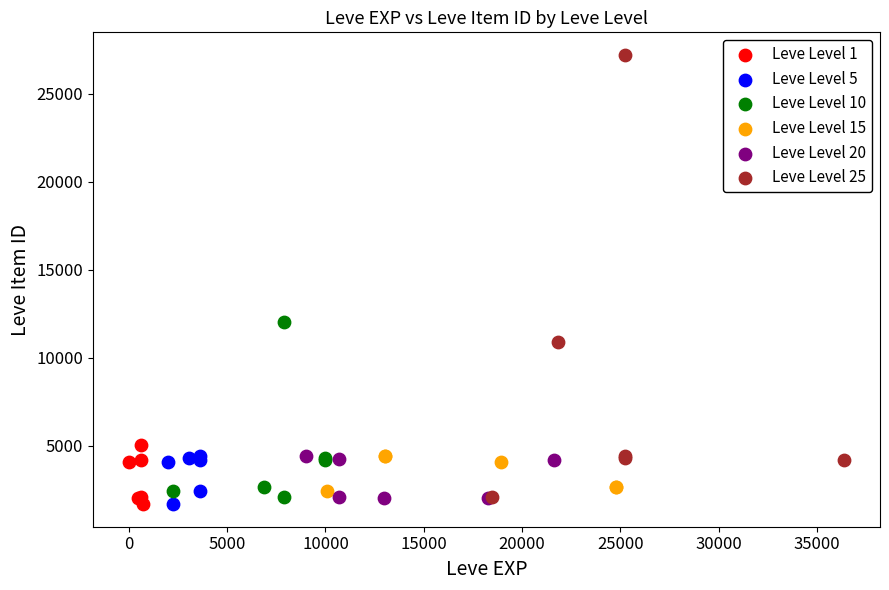

Which series has the widest spread of Y values?

Leve Level 25